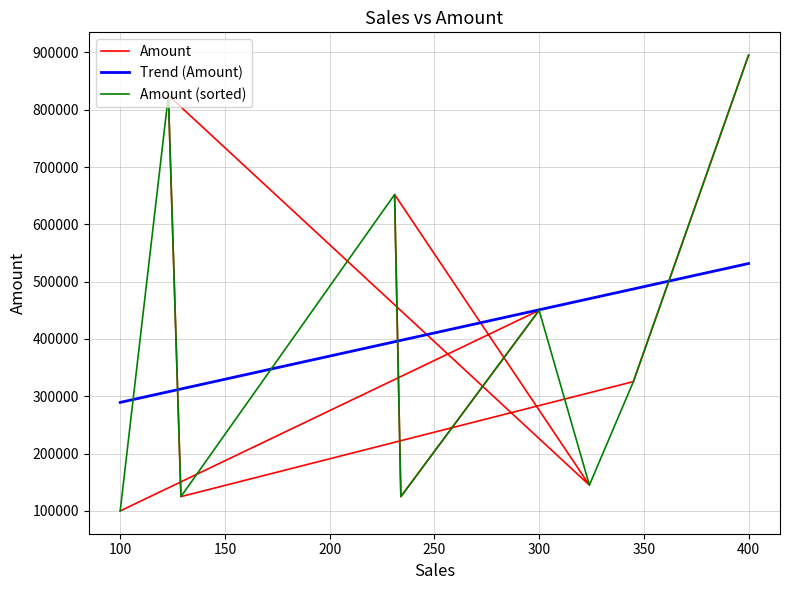

List the labels in order of value, largest first.

400, 123, 231, 300, 345, 324, 234, 129, 100